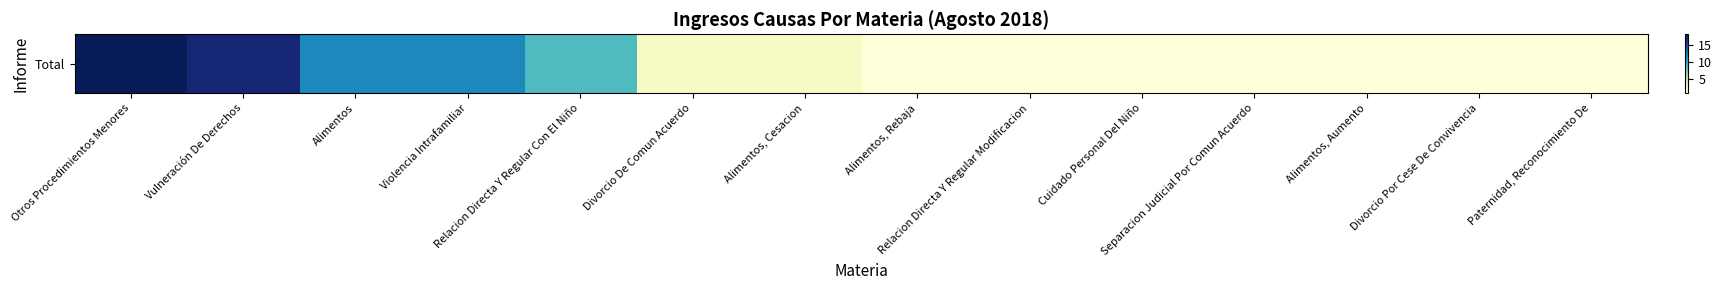

Reading left to right, extract all data points from this chart.

18	17	12	12	9	2	2	1	1	1	1	1	1	1